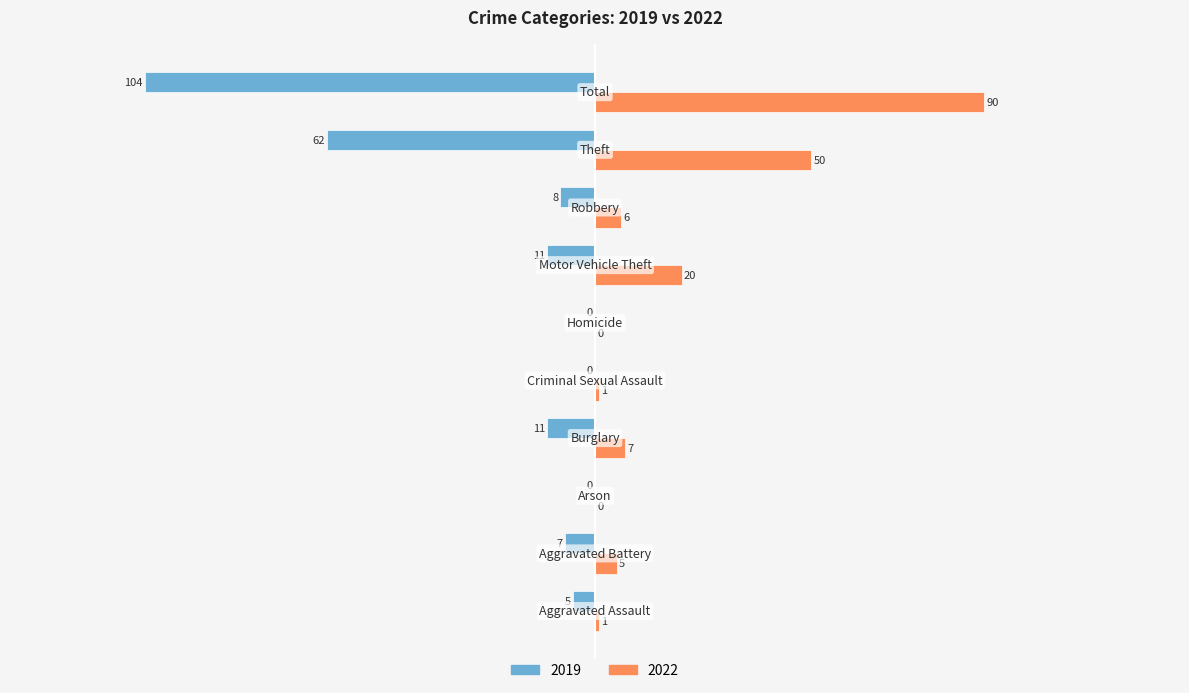

Which series has the largest total across all categories?

2022